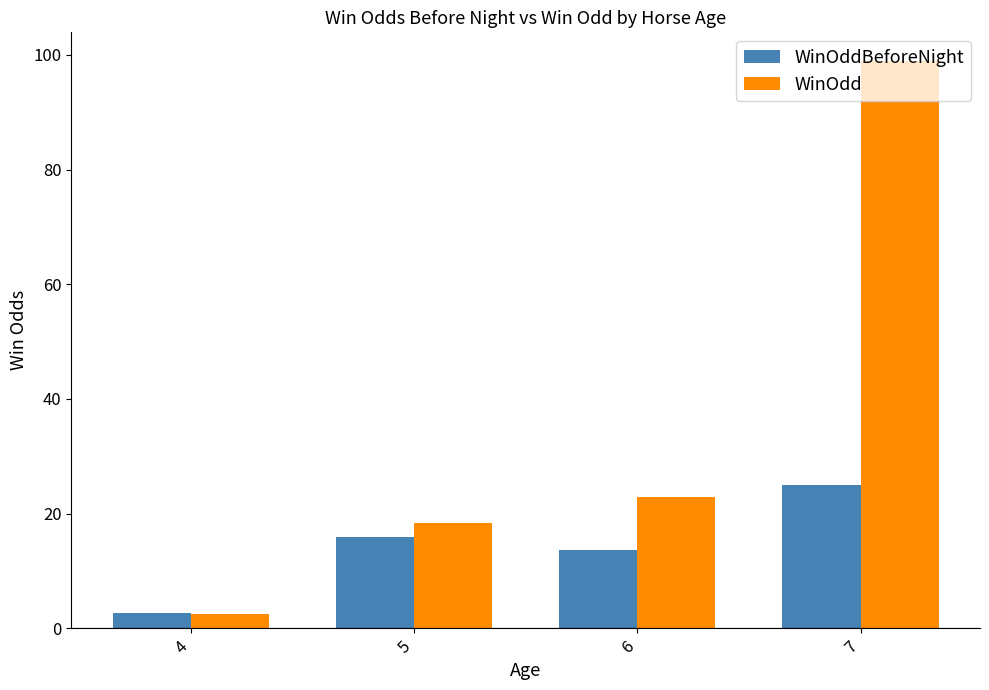

Where is WinOddBeforeNight nearest to the value 13?

6